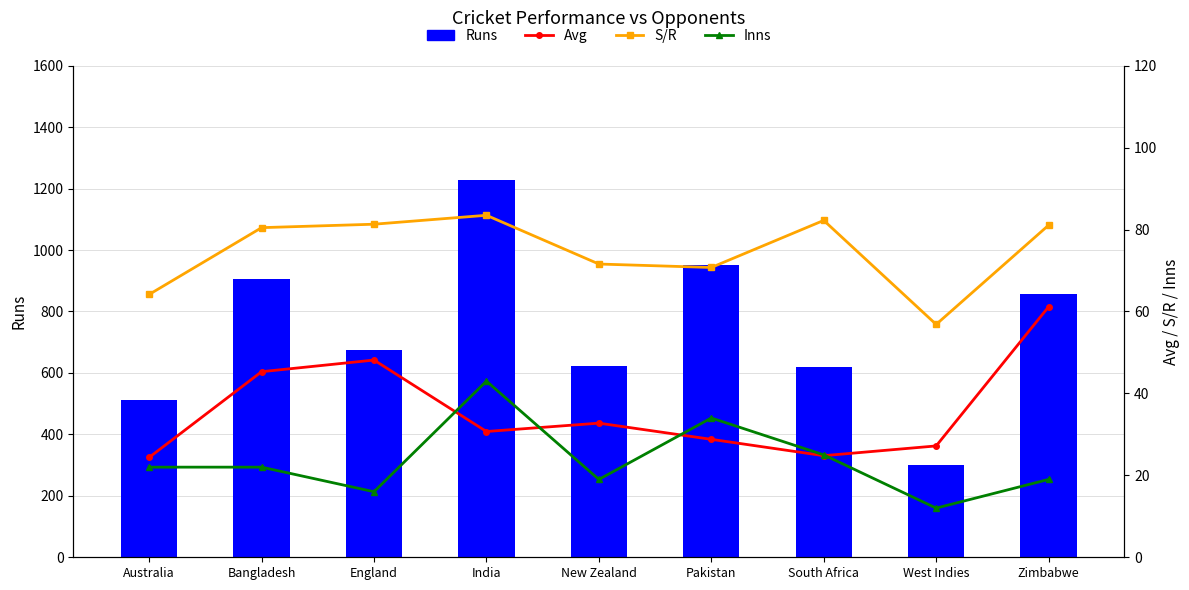

Reading left to right, extract all data points from this chart.

Runs: Australia=512.0	Bangladesh=906.0	England=674.0	India=1228.0	New Zealand=622.0	Pakistan=950.0	South Africa=620.0	West Indies=299.0	Zimbabwe=856.0
Avg: Australia=24.4	Bangladesh=45.3	England=48.1	India=30.7	New Zealand=32.7	Pakistan=28.8	South Africa=24.8	West Indies=27.2	Zimbabwe=61.1
S/R: Australia=64.2	Bangladesh=80.5	England=81.3	India=83.5	New Zealand=71.6	Pakistan=70.7	South Africa=82.2	West Indies=56.8	Zimbabwe=81.1
Inns: Australia=22.0	Bangladesh=22.0	England=16.0	India=43.0	New Zealand=19.0	Pakistan=34.0	South Africa=25.0	West Indies=12.0	Zimbabwe=19.0